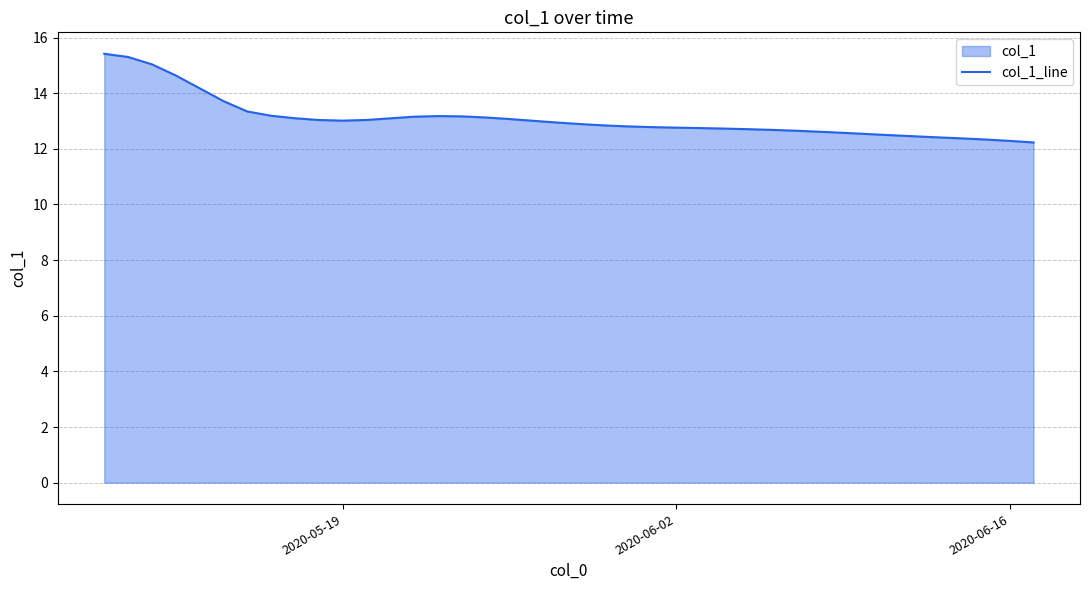

What is the minimum value shown in the chart?

12.2